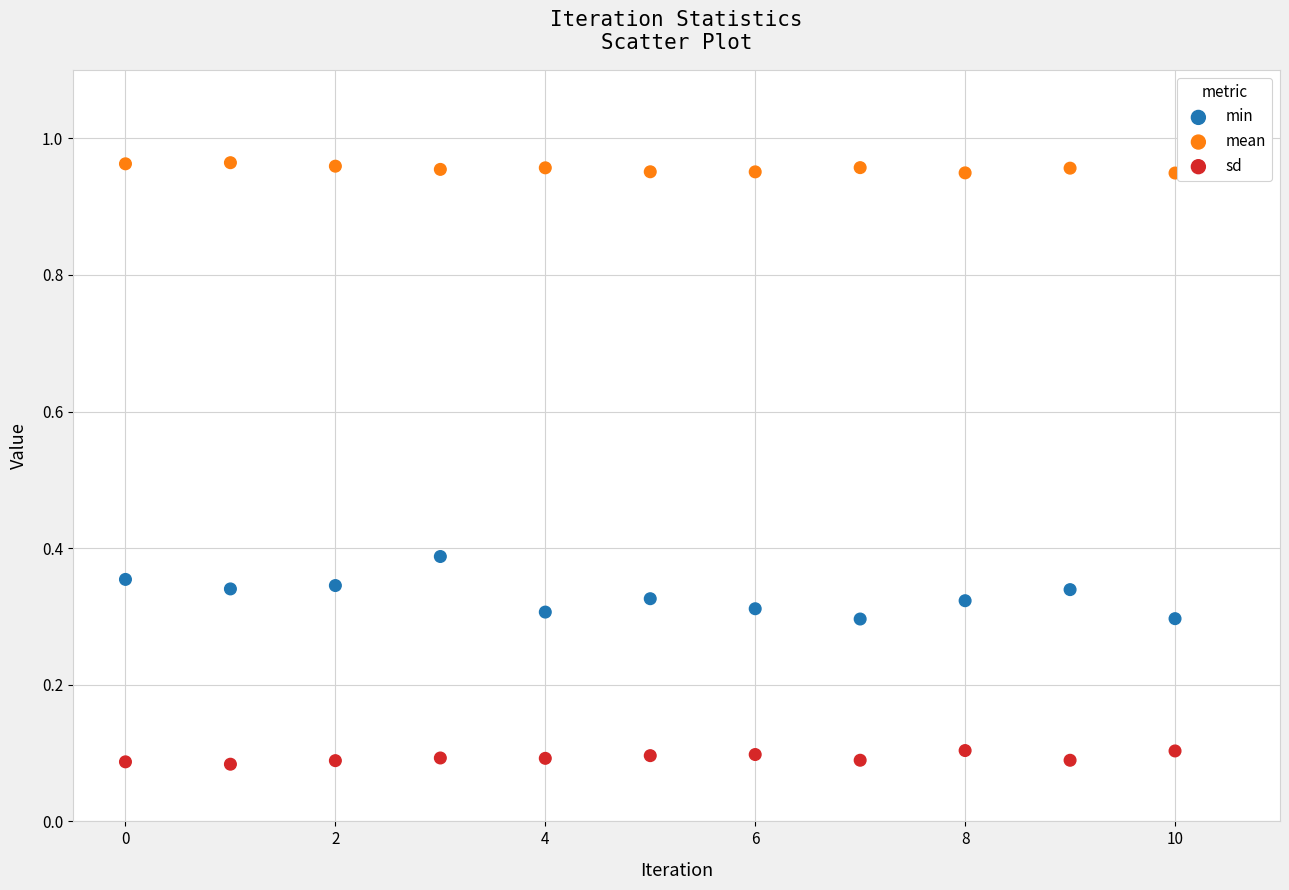

What are all the series names shown in the legend?

min, mean, sd